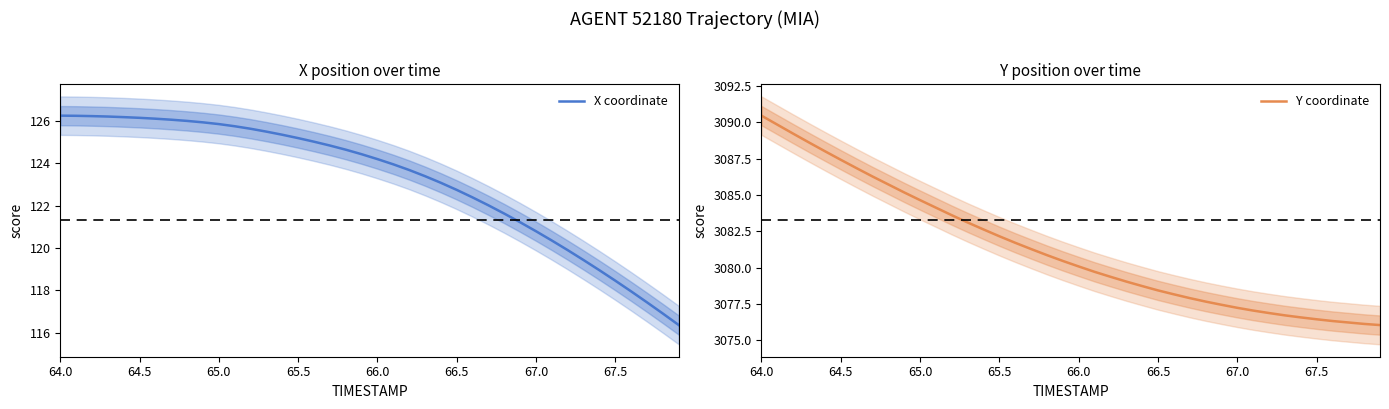

List the series in order of their peak value, highest first.

Y coordinate, X coordinate